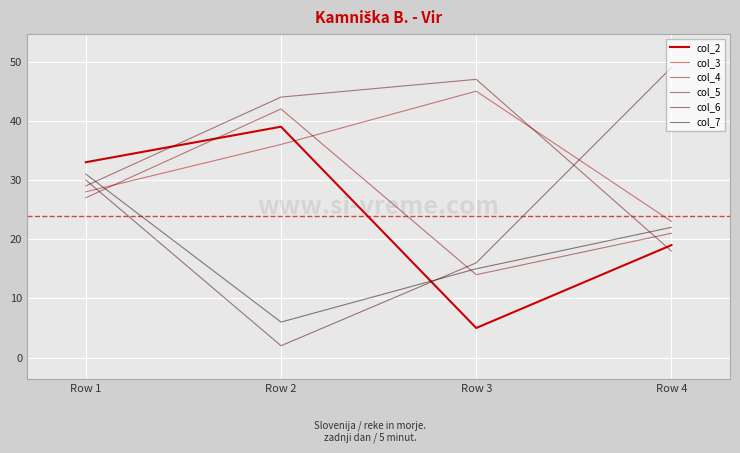

What is the difference between the second highest and minimum values in the col_5 series?

26